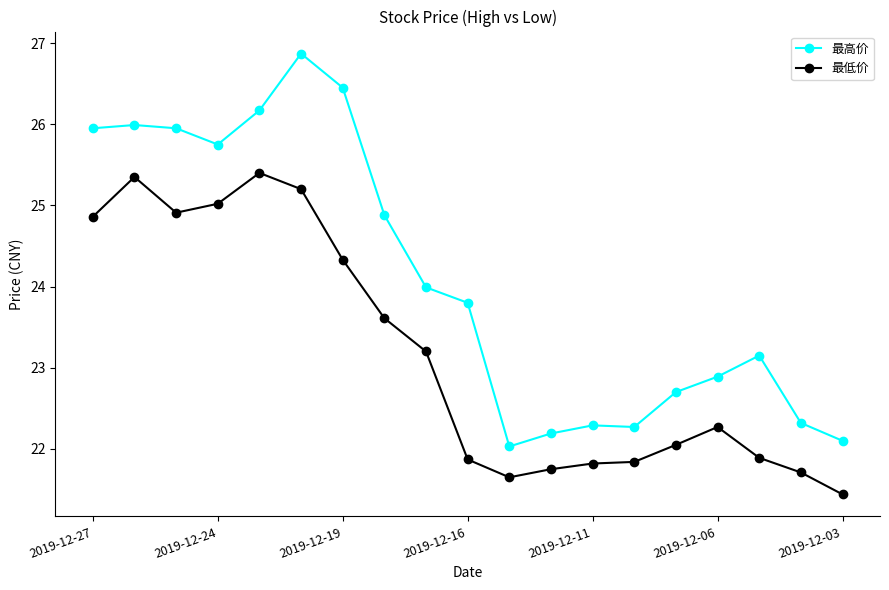

List the series in order of their overall mean, highest first.

最高价, 最低价